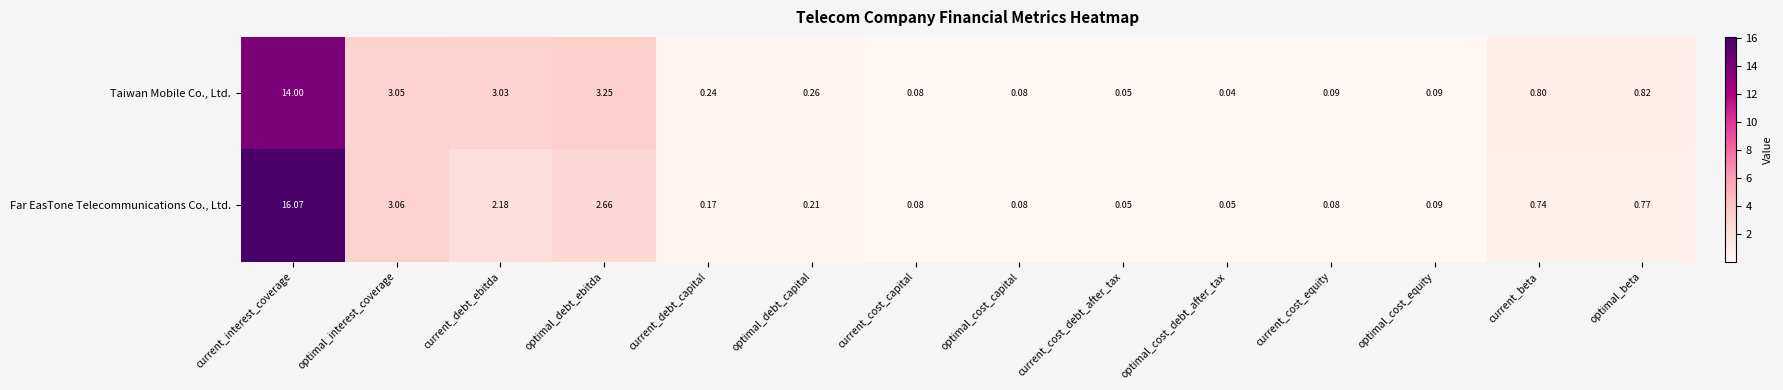

At which label does Far EasTone Telecommunications Co., Ltd. reach its peak?

current_interest_coverage